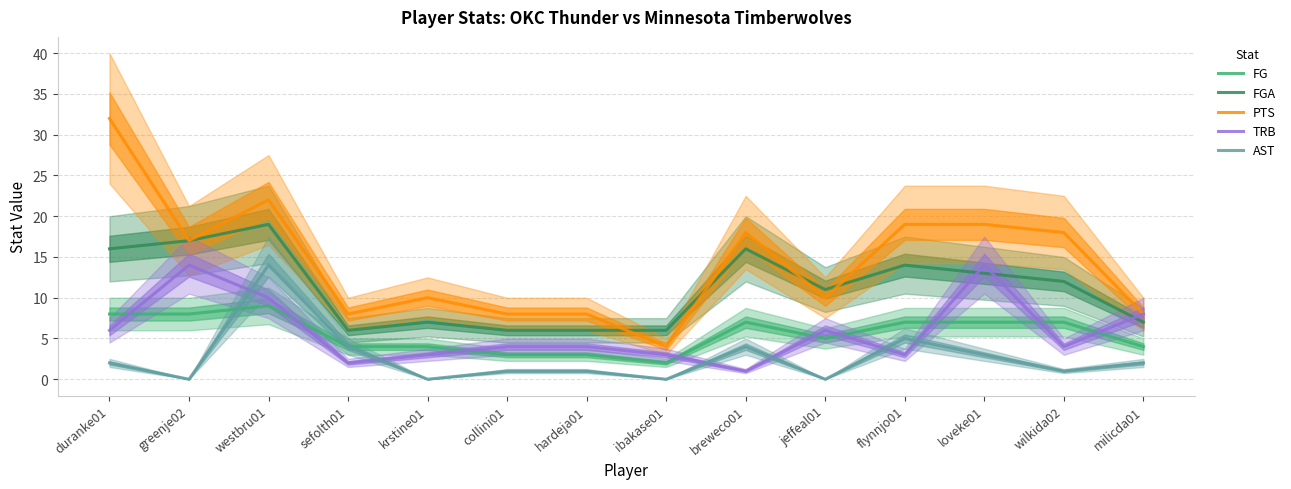

How many interior local peaks does the AST series have?

3